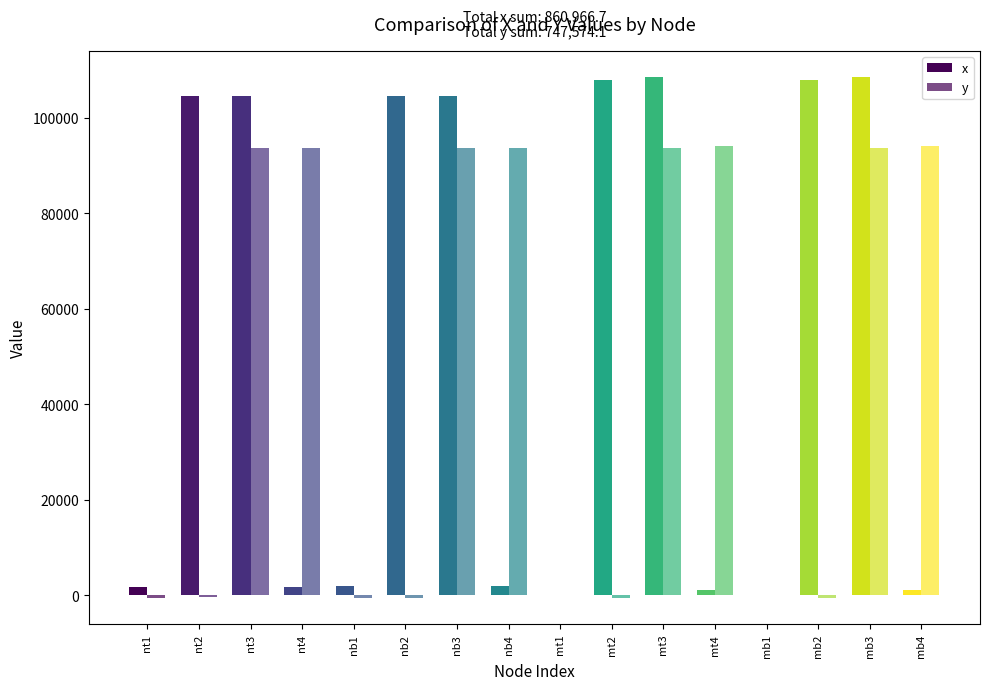

Reading left to right, what are all the values shown in this chart?

x: 1804.0	104542.8	104548.1	1832.3	1874.6	104589.2	104639.1	1933.1	0.0	107975.5	108545.0	1106.0	0.0	107975.3	108519.6	1082.1
y: -440.3	-428.6	93757.4	93762.2	-440.8	-451.3	93735.1	93777.7	0.0	-599.3	93669.9	94091.6	0.0	-603.3	93663.4	94080.4